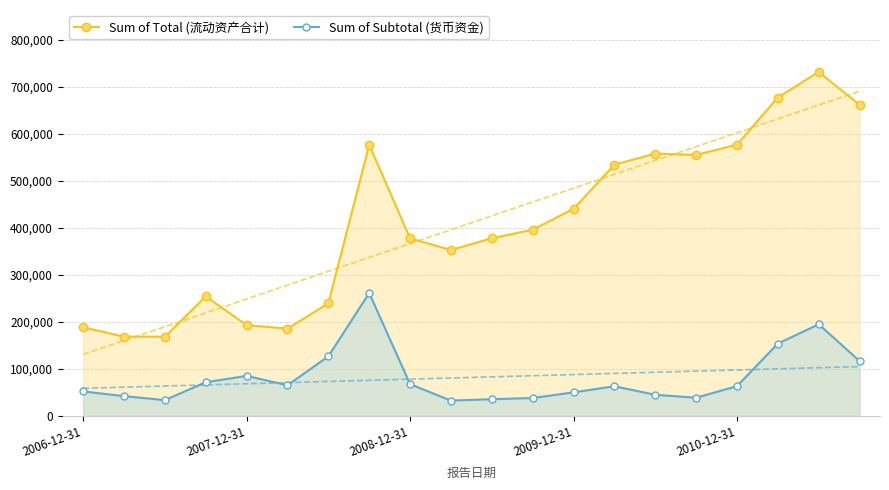

Count the number of categories in the chart.

20